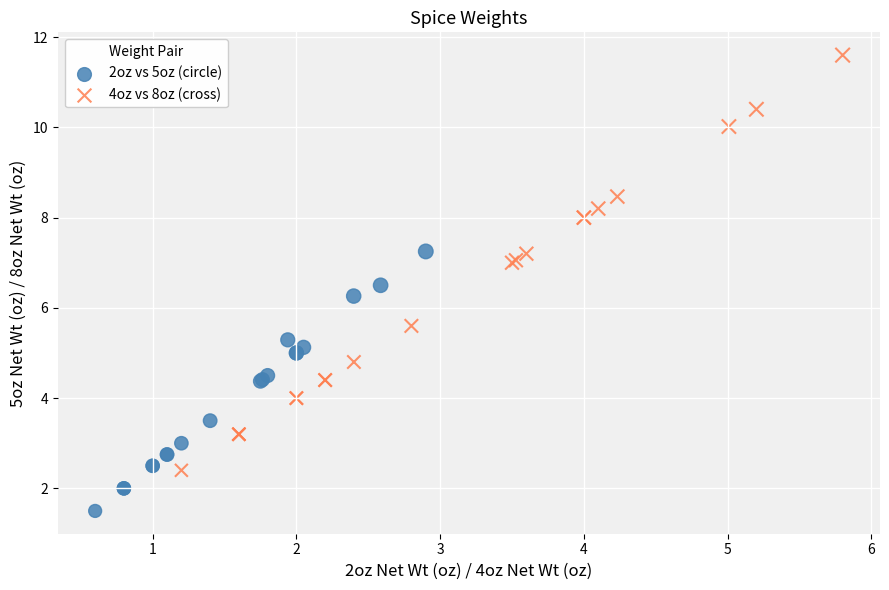

Which series has the largest Y range (max minus min)?

4oz vs 8oz (cross)